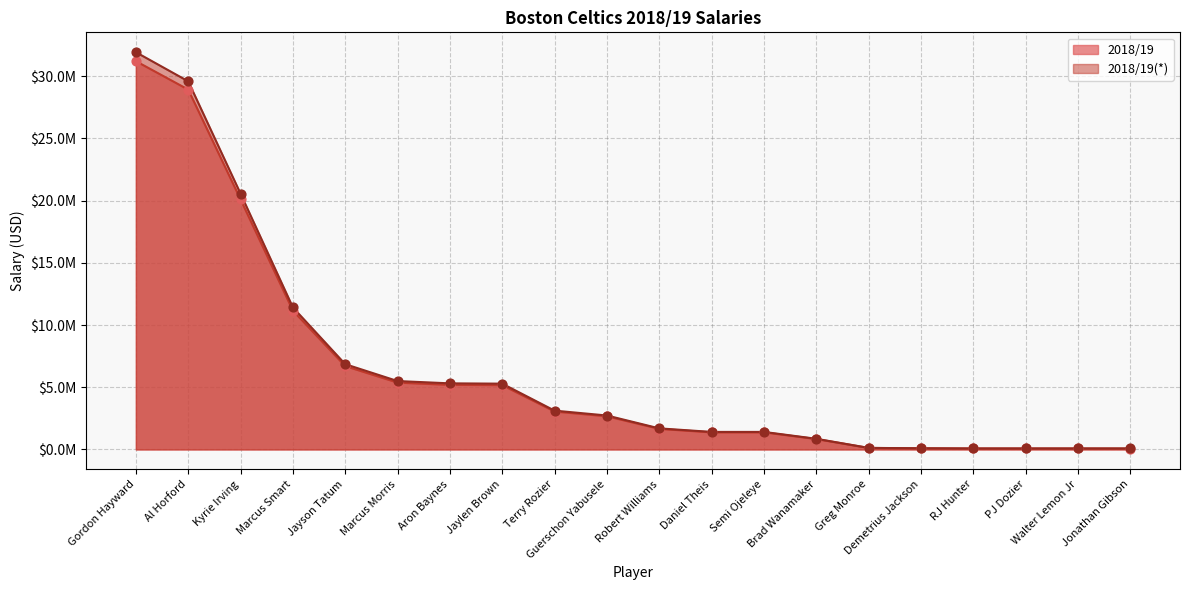

Which series reaches the minimum Y coordinate?

2018/19